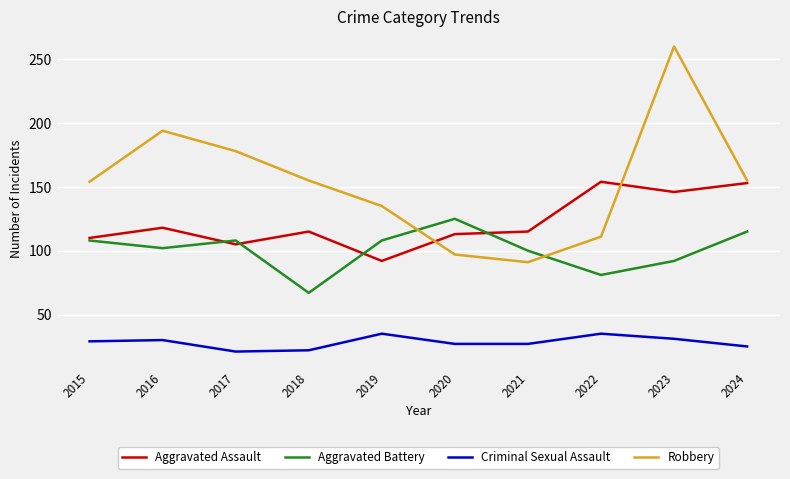

Read the Criminal Sexual Assault value at 2016.

30